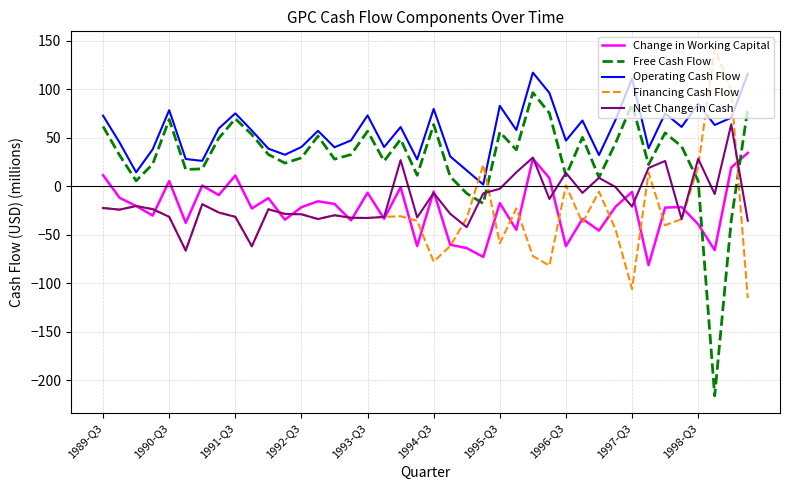

Which series has the largest total across all categories?

Operating Cash Flow